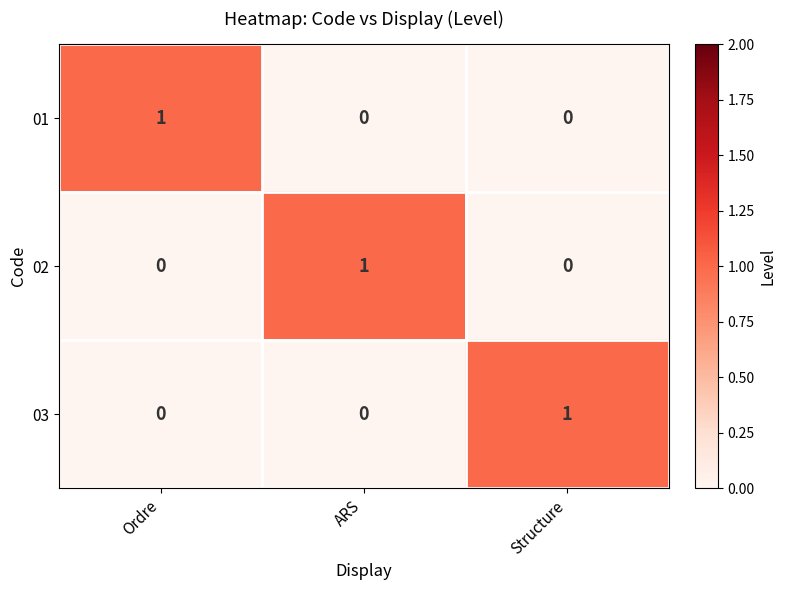

The value of 03 at Structure is 1. True or false?

True